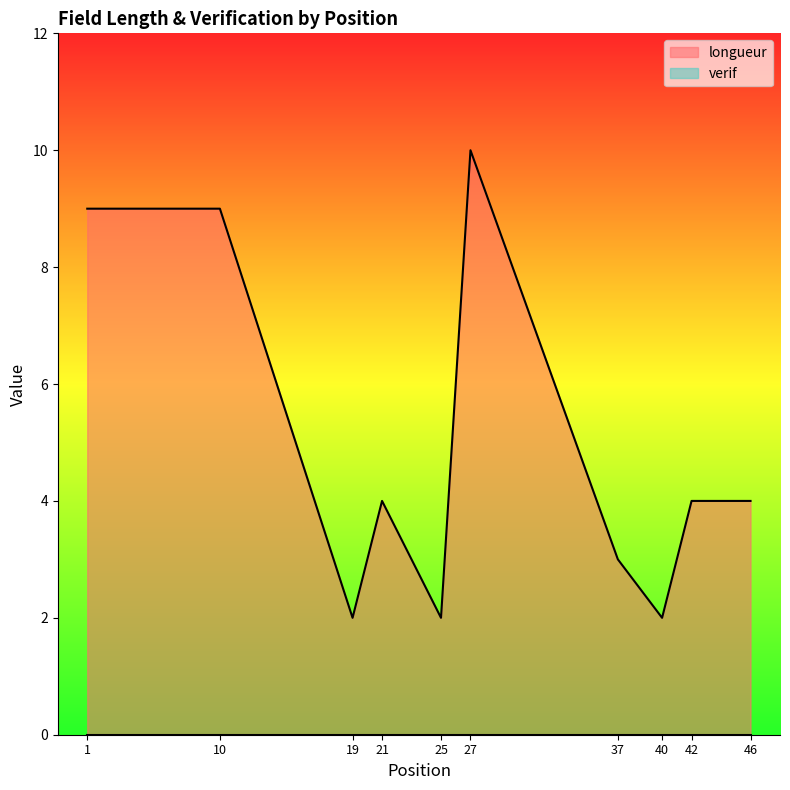

Is it true that the value at 37 is 2?

False